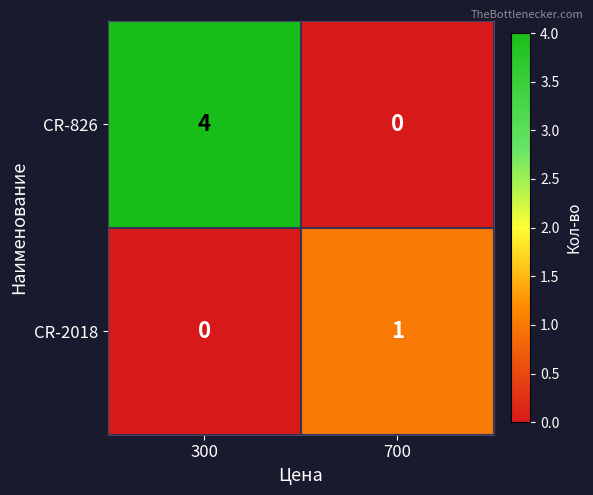

The CR-826 series shows 4 at 300. True or false?

True